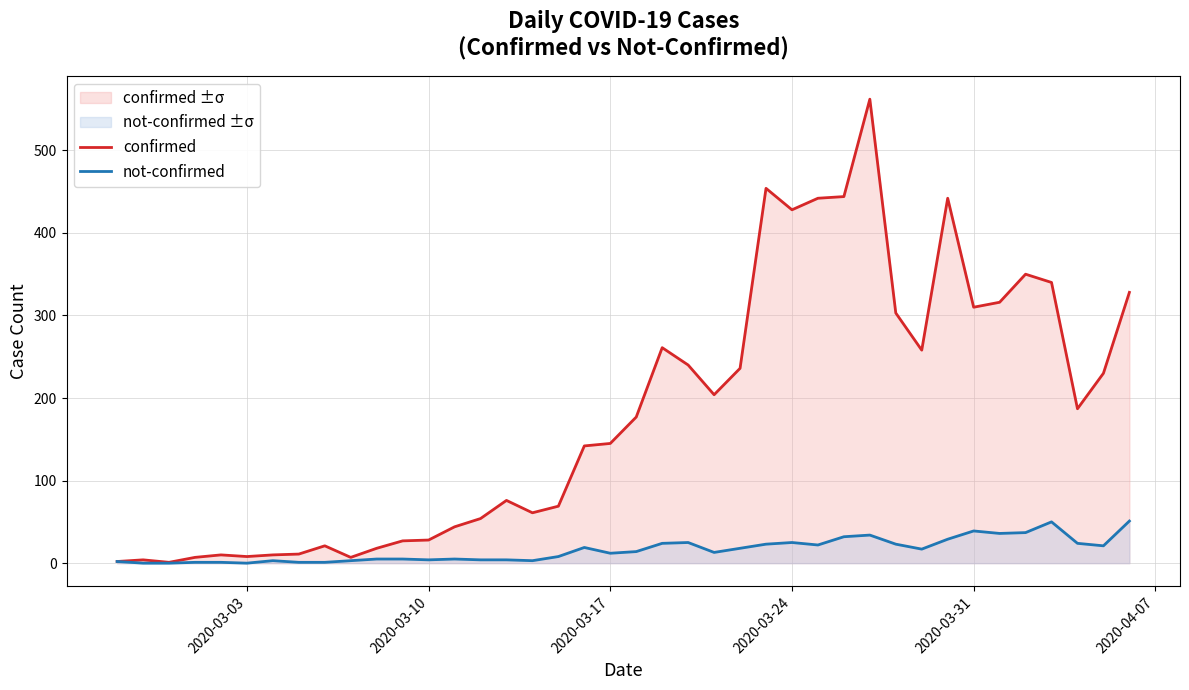

Rank the series by their maximum value, from highest to lowest.

confirmed, not-confirmed